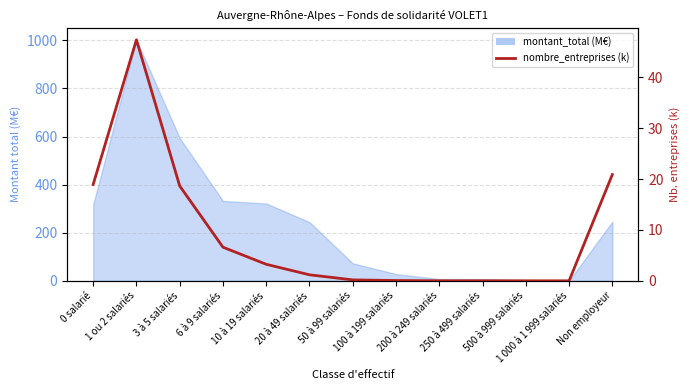

Read the value at 100 à 199 salariés.

0.1